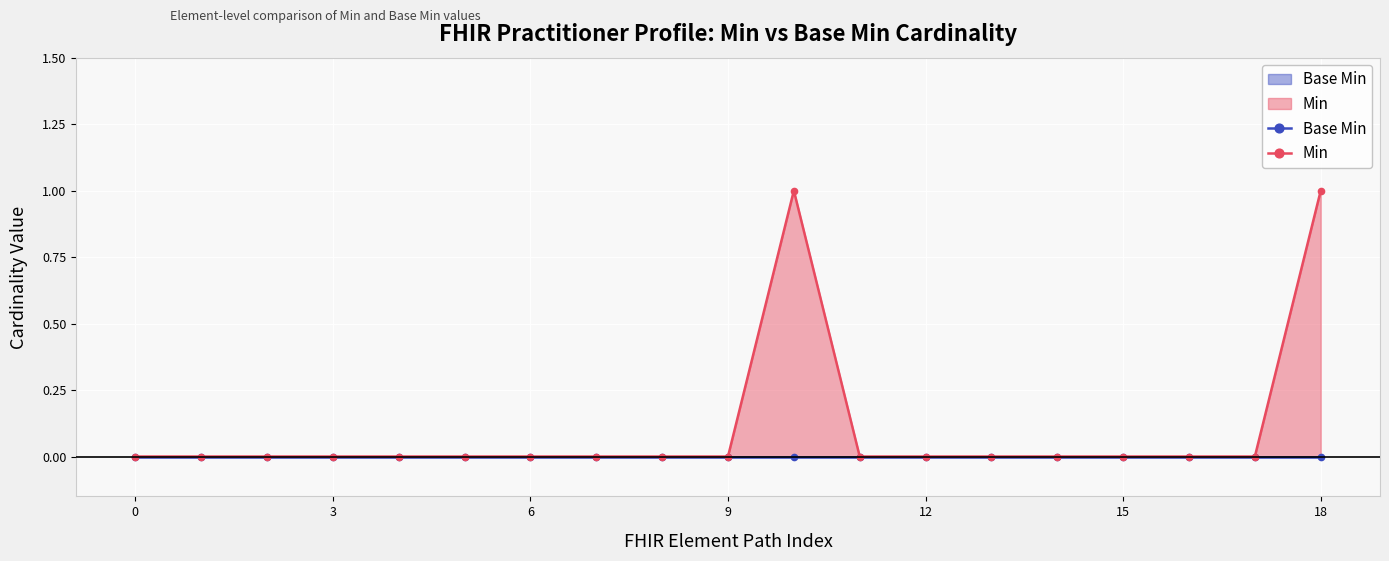

Does the chart display data point markers on the line(s)?

Yes